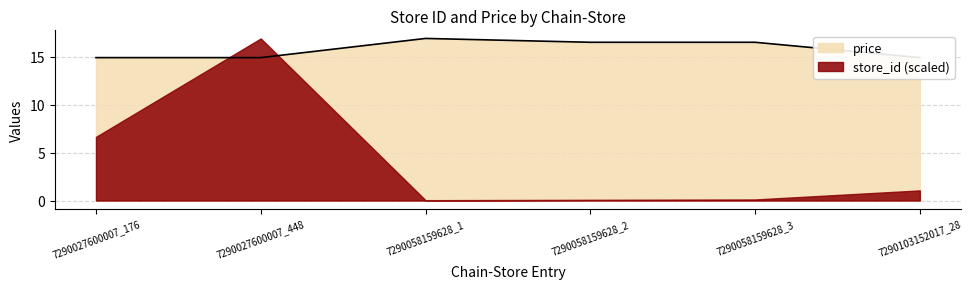

What position from the right is 7290058159628_1?

4